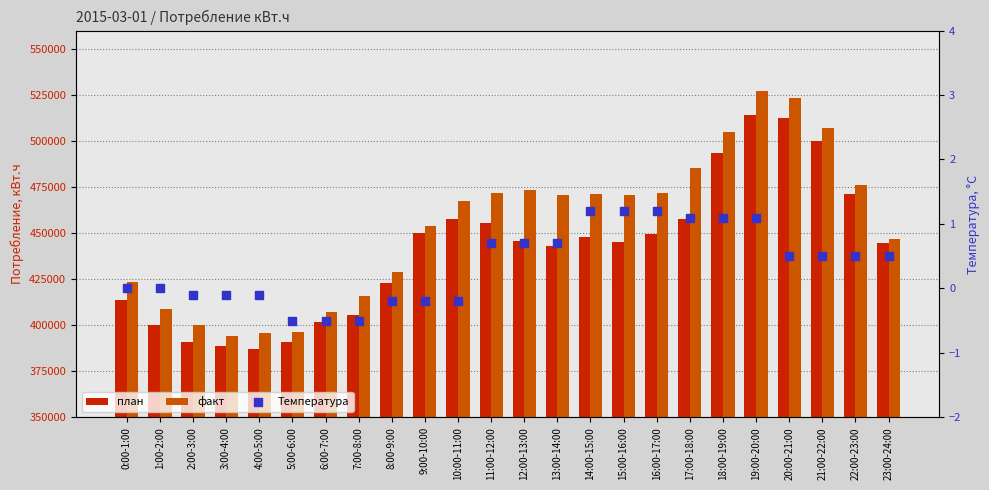

What are all the series names shown in the legend?

план, факт, Температура